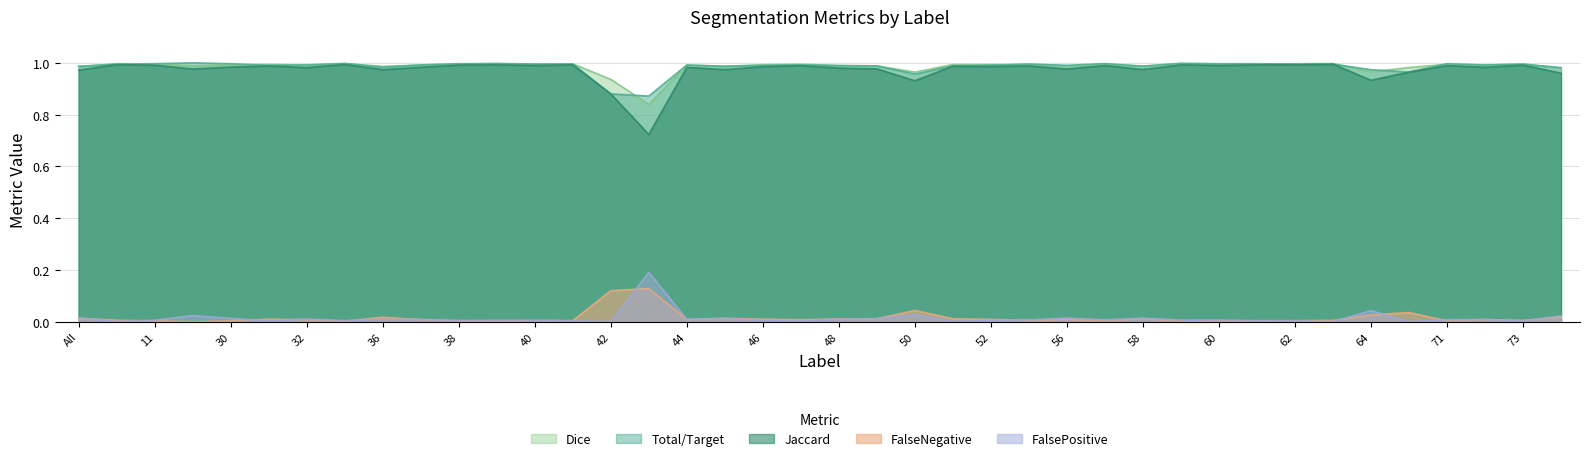

At how many categories does at least one series exceed 0?

40